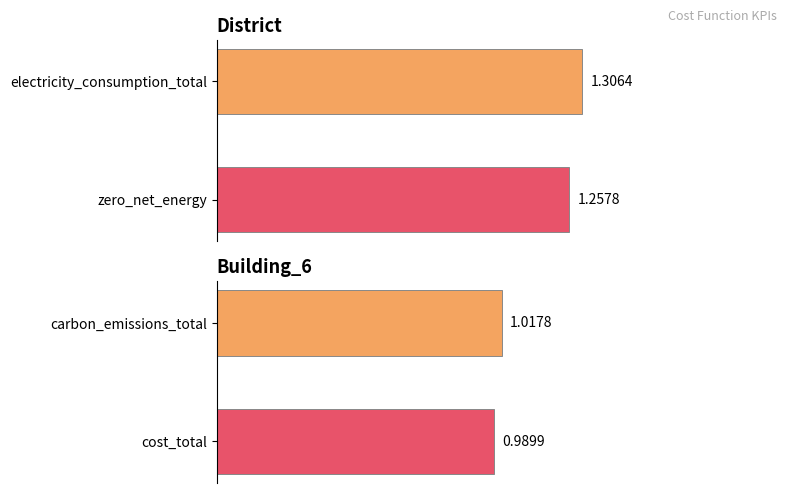

What is the average value of the zero_net_energy series?

1.3